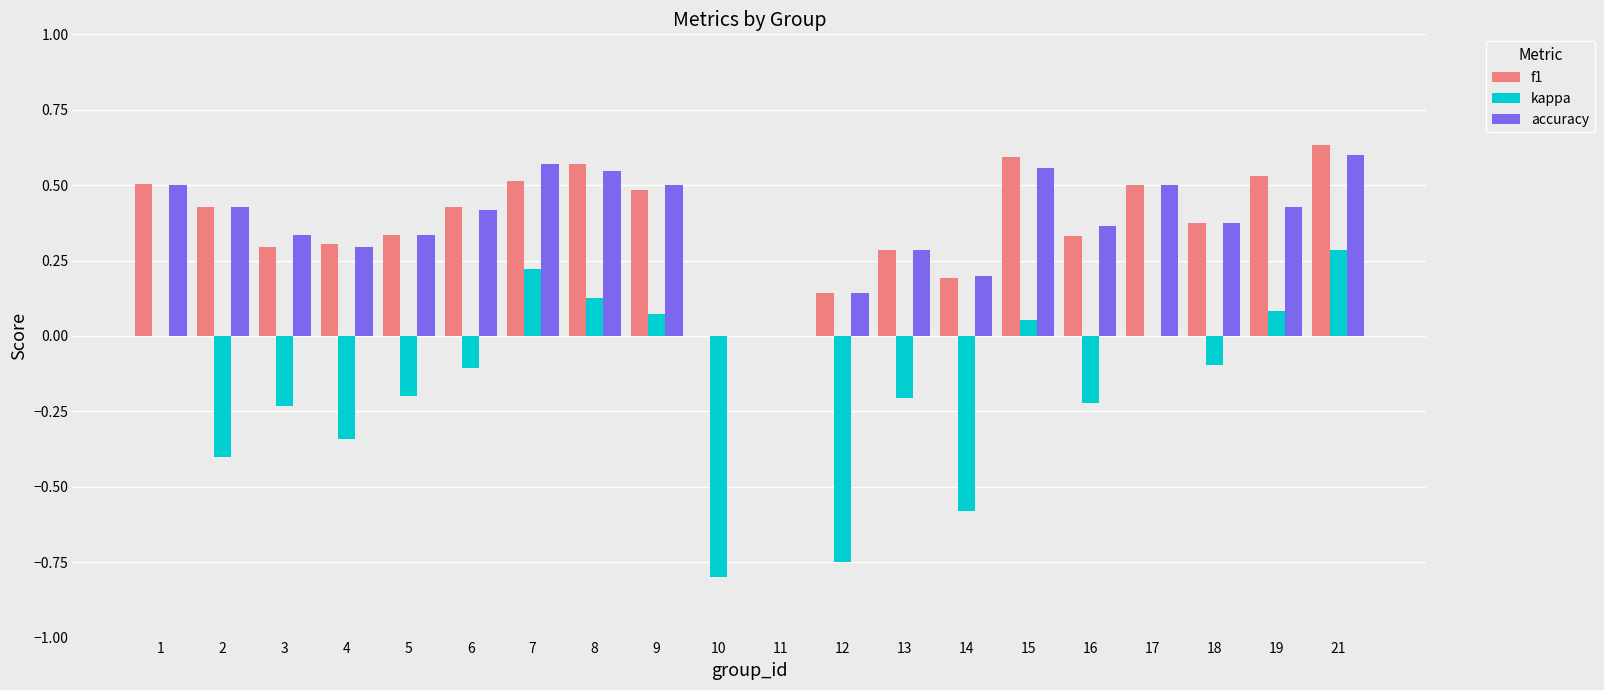

Which series changed the most between 3 and 21?

kappa